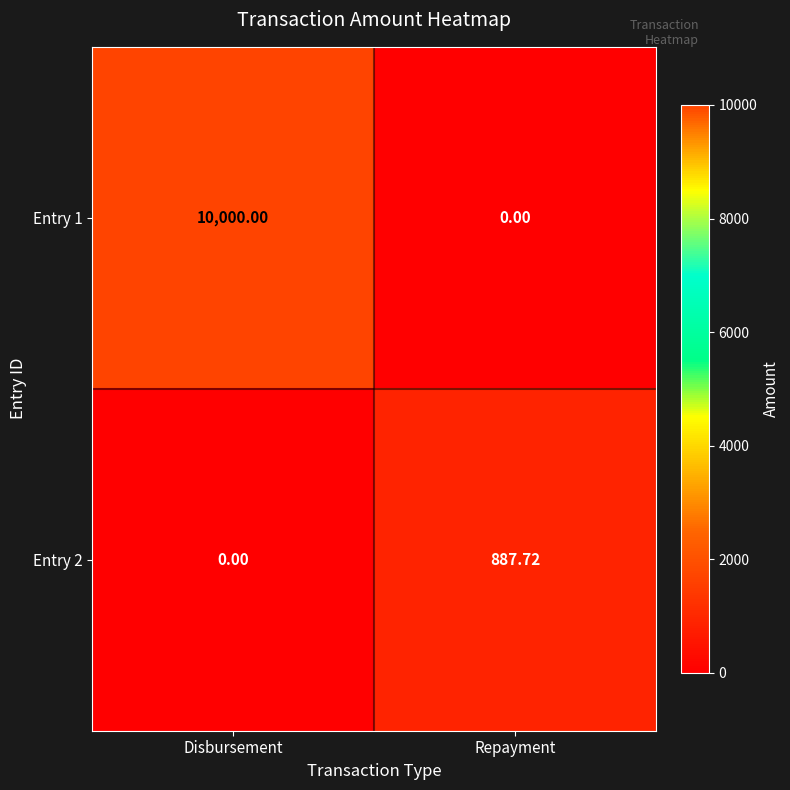

Where does the Entry 2 series first go above 887?

Repayment